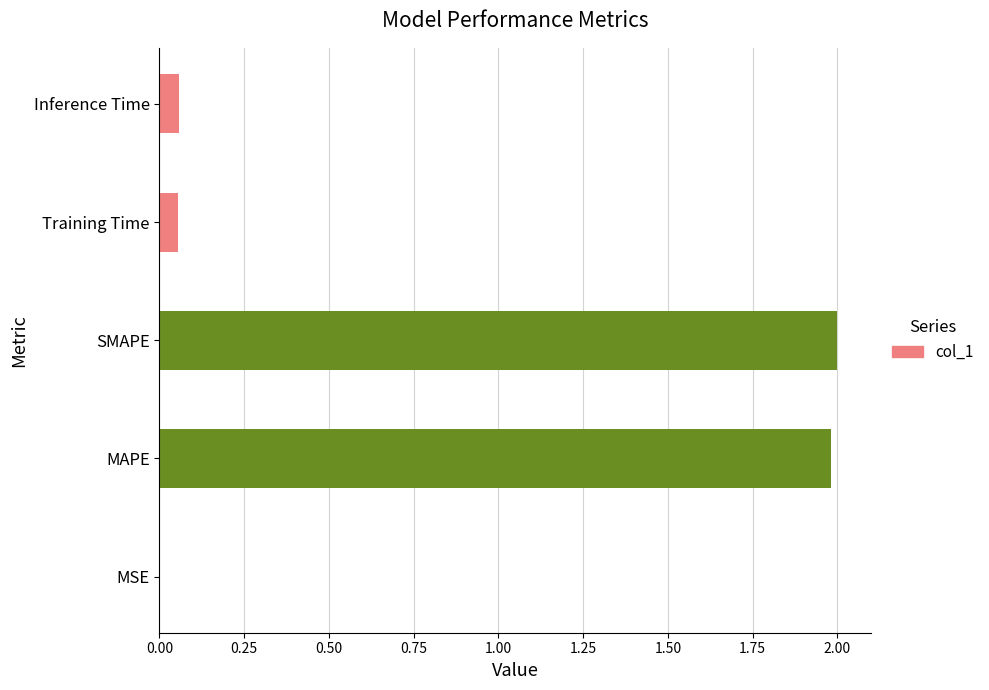

Is it true that the value at SMAPE is 2.0?

True